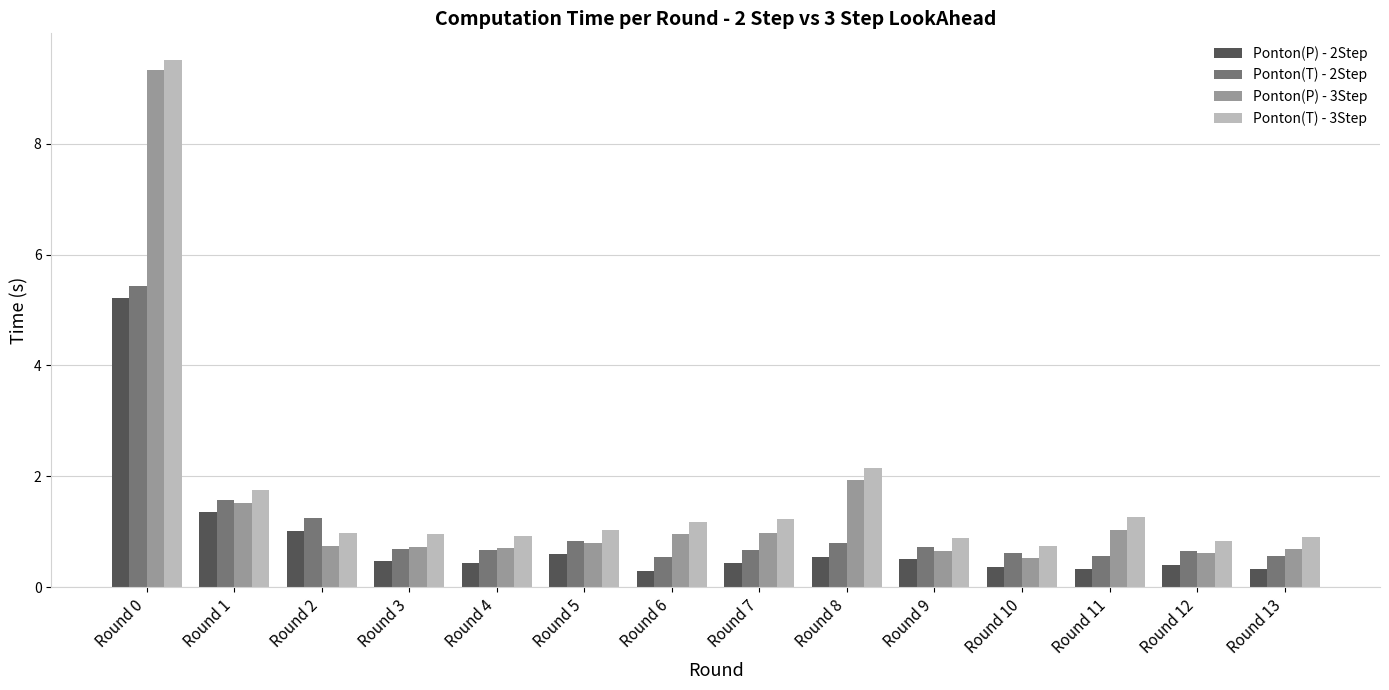

What is the difference between the highest and lowest values at Round 8?

1.6